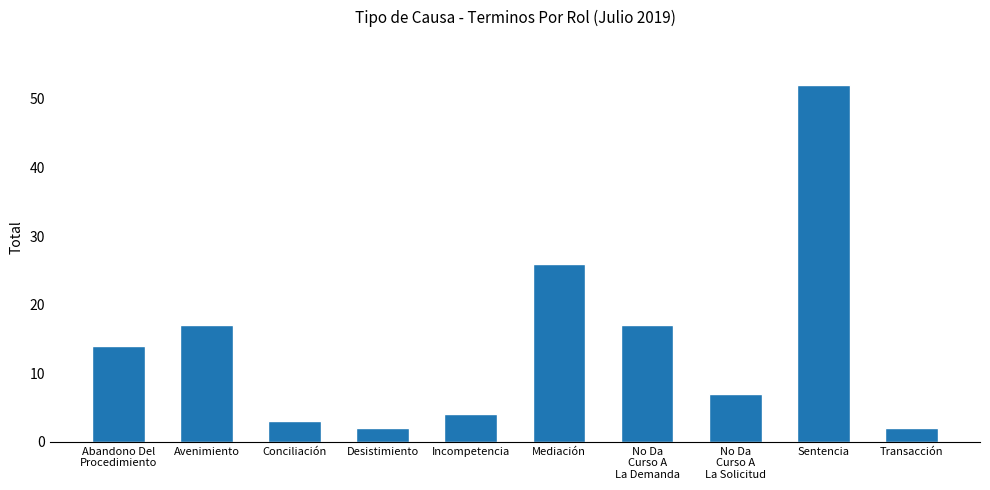

Does the chart contain stacked bars?

No